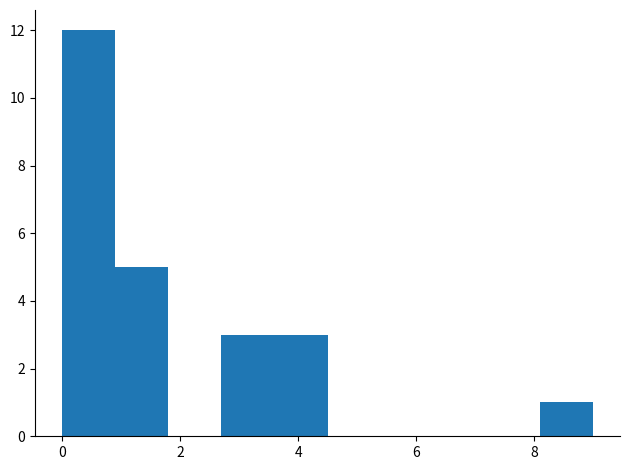

Reading left to right, list every bar in this chart as the range it spans on the x-axis followed by its height. Neither the bar edges nor the heights are printed on the chart, so give them approximately, as read against the axes.

0.0 to 0.9: 12
0.9 to 1.8: 5
1.8 to 2.7: 0
2.7 to 3.6: 3
3.6 to 4.5: 3
4.5 to 5.4: 0
5.4 to 6.3: 0
6.3 to 7.2: 0
7.2 to 8.1: 0
8.1 to 9.0: 1